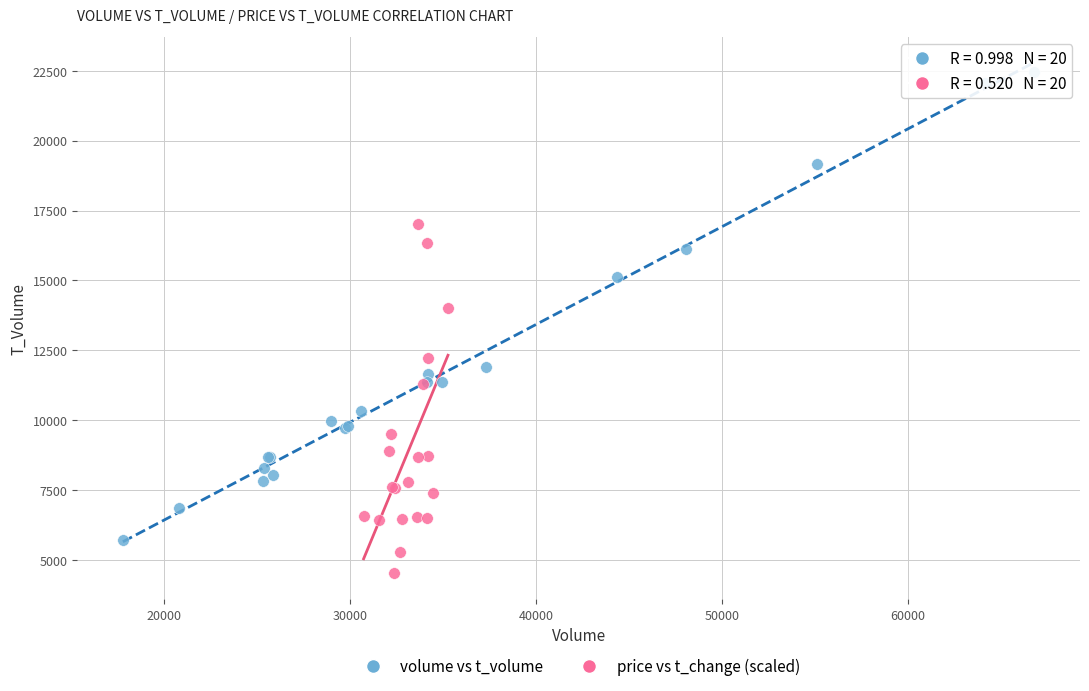

Which series contains the lowest Y value?

price vs t_change (scaled)